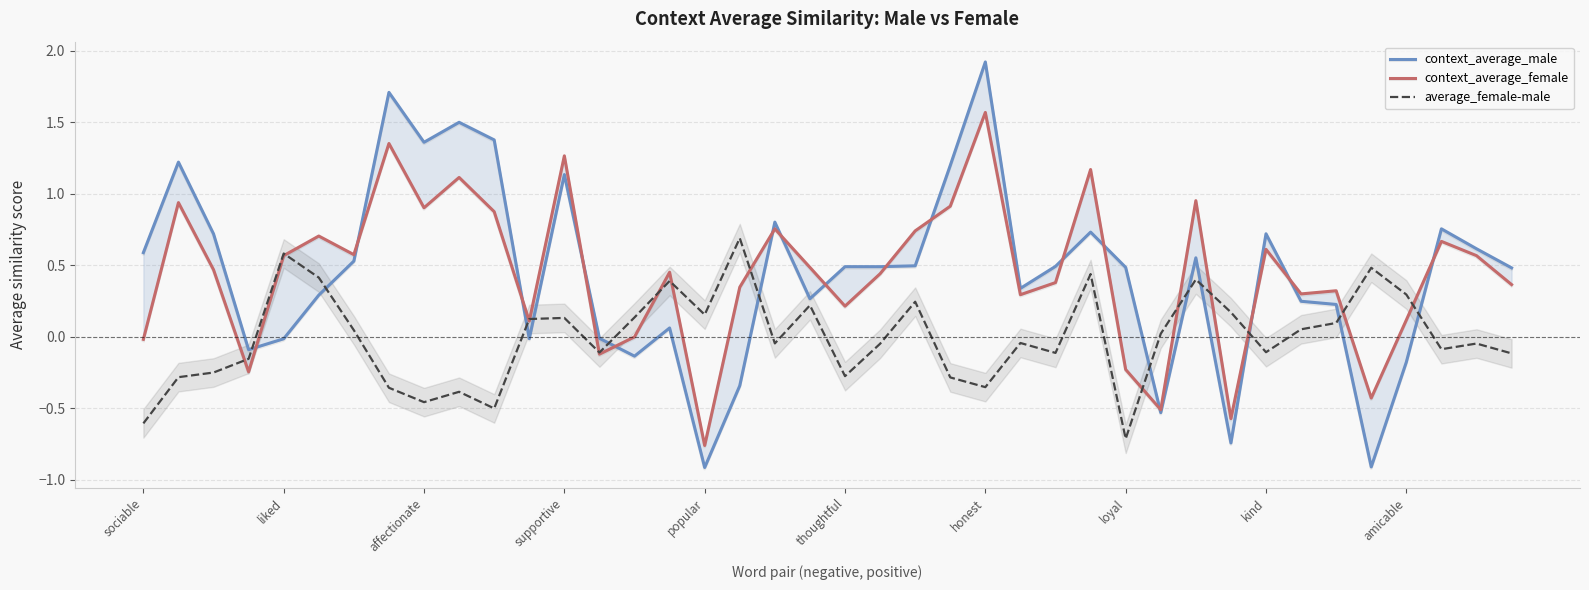

After their last crossing, which series has the higher values: context_average_female or context_average_male?

context_average_male